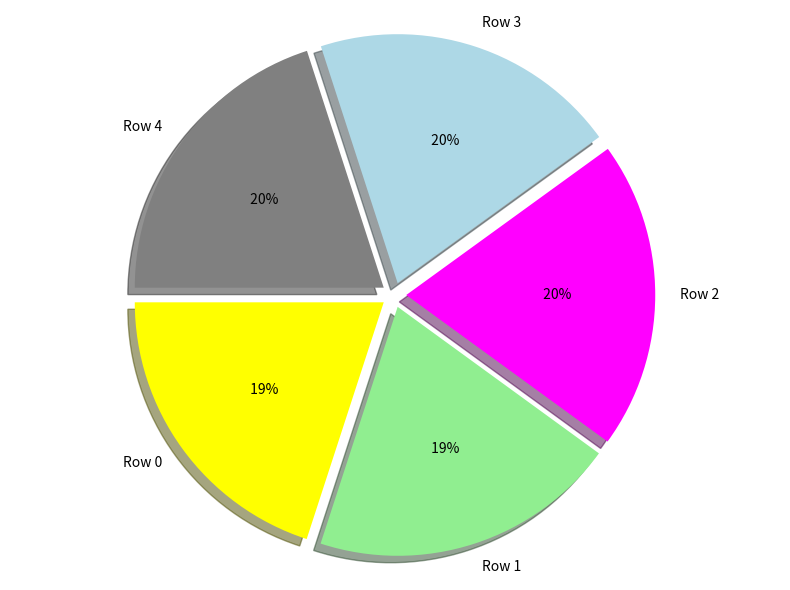

What is the total percentage of Row 0 and Row 2?

40.0%